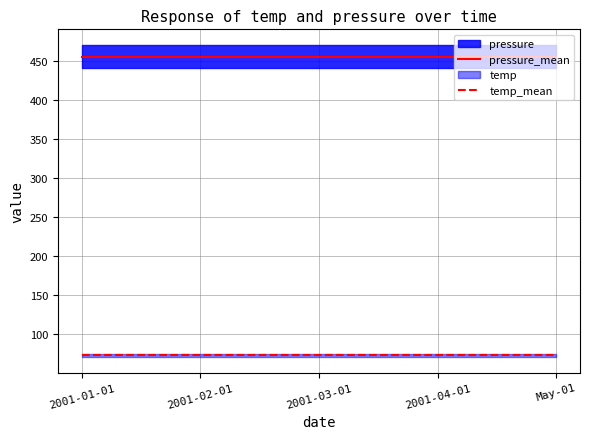

Between 2001-01-01 and 2001-03-01, which series saw the biggest shift?

pressure_mean